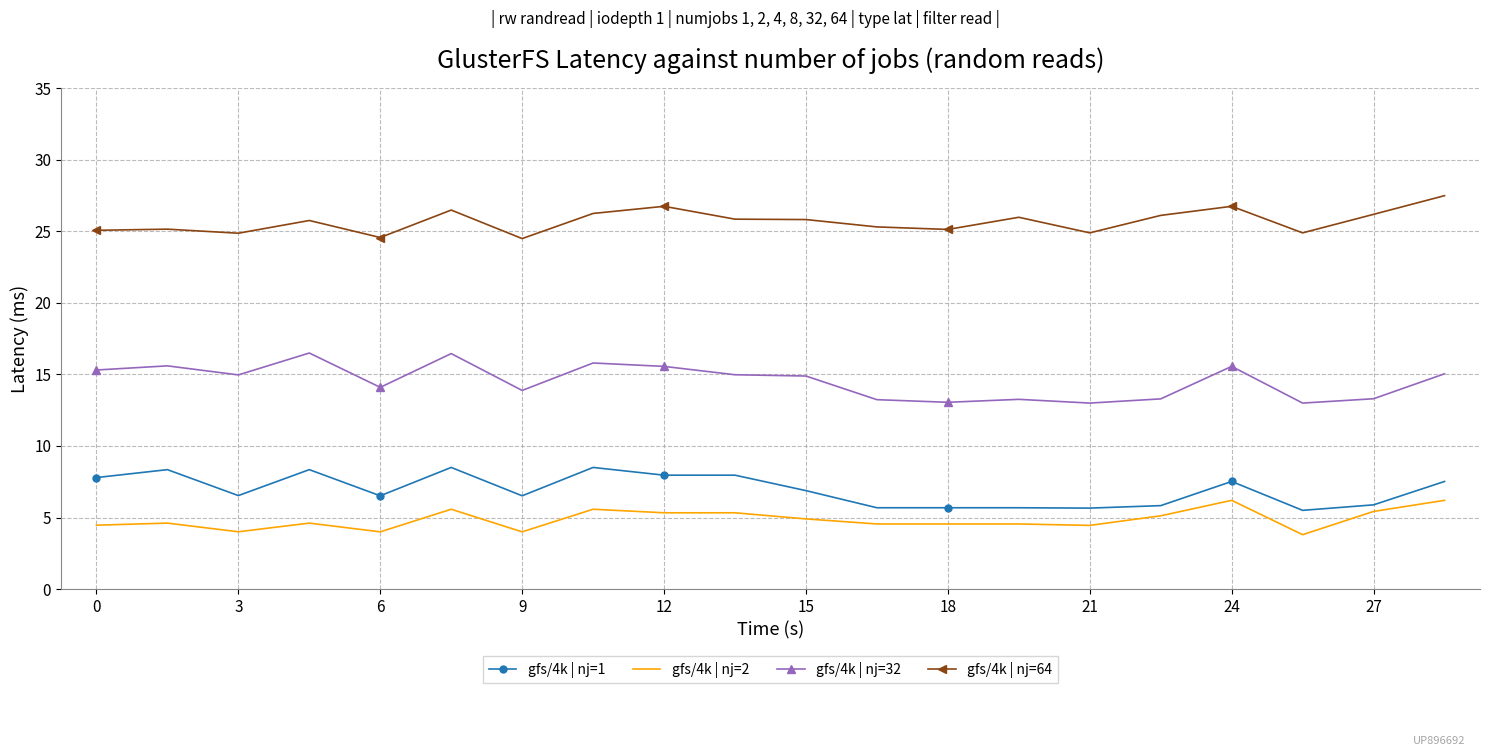

List the series in order of their peak value, highest first.

gfs/4k | nj=64, gfs/4k | nj=32, gfs/4k | nj=1, gfs/4k | nj=2